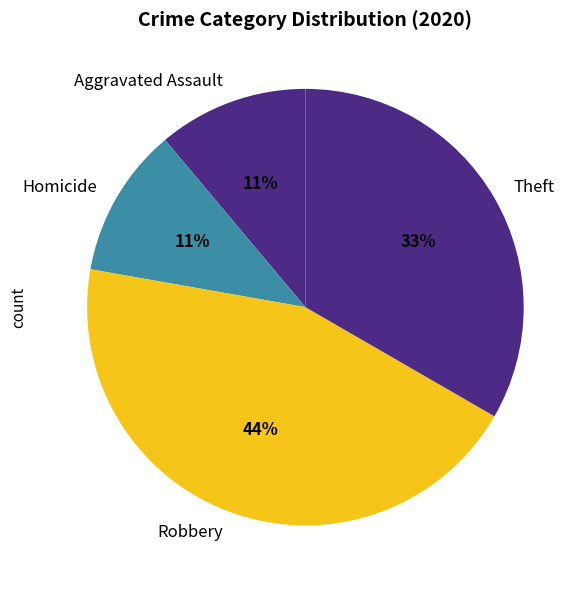

How many segments does this pie chart have?

4